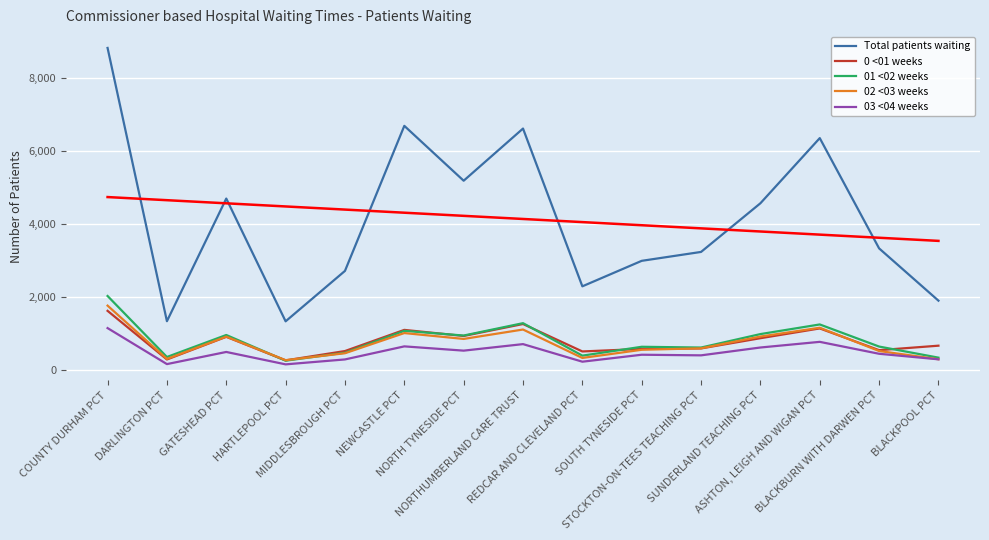

True or false: 03 <04 weeks has more than 2 points higher than both neighbors.

True